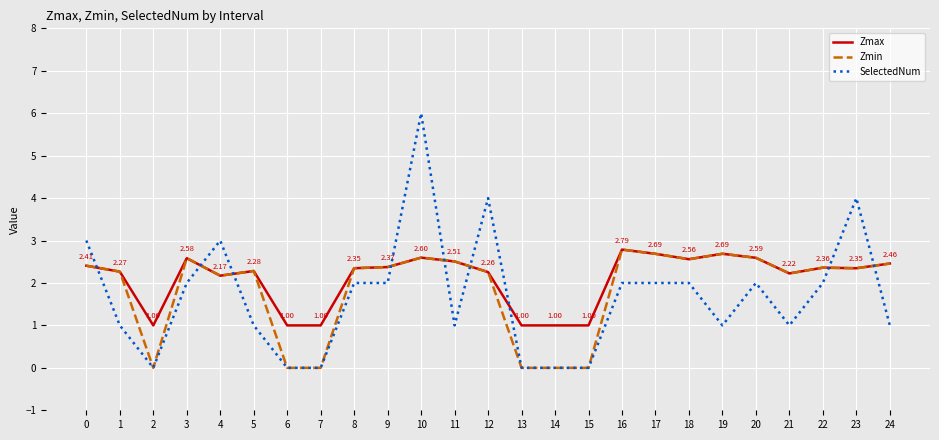

Where do Zmin and SelectedNum first cross each other?

0 and 1